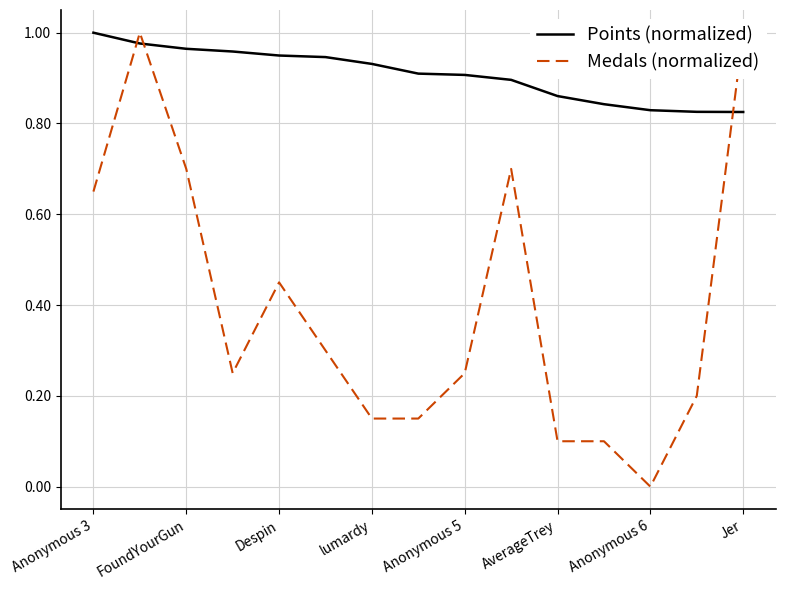

True or false: Medals (normalized) has a value of 0.3 at Jer.

False